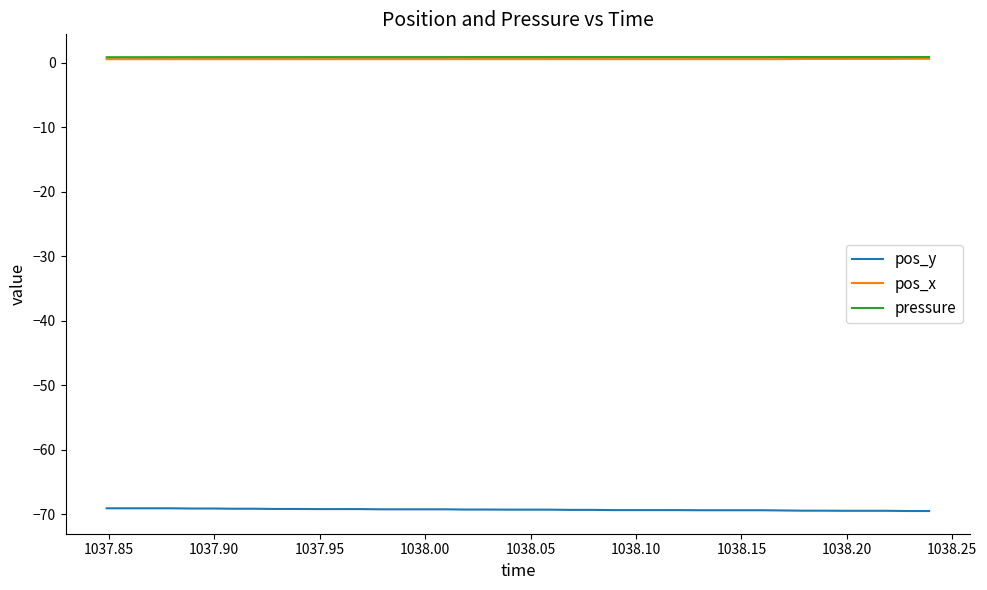

True or false: pos_y and pos_x cross at least once.

False